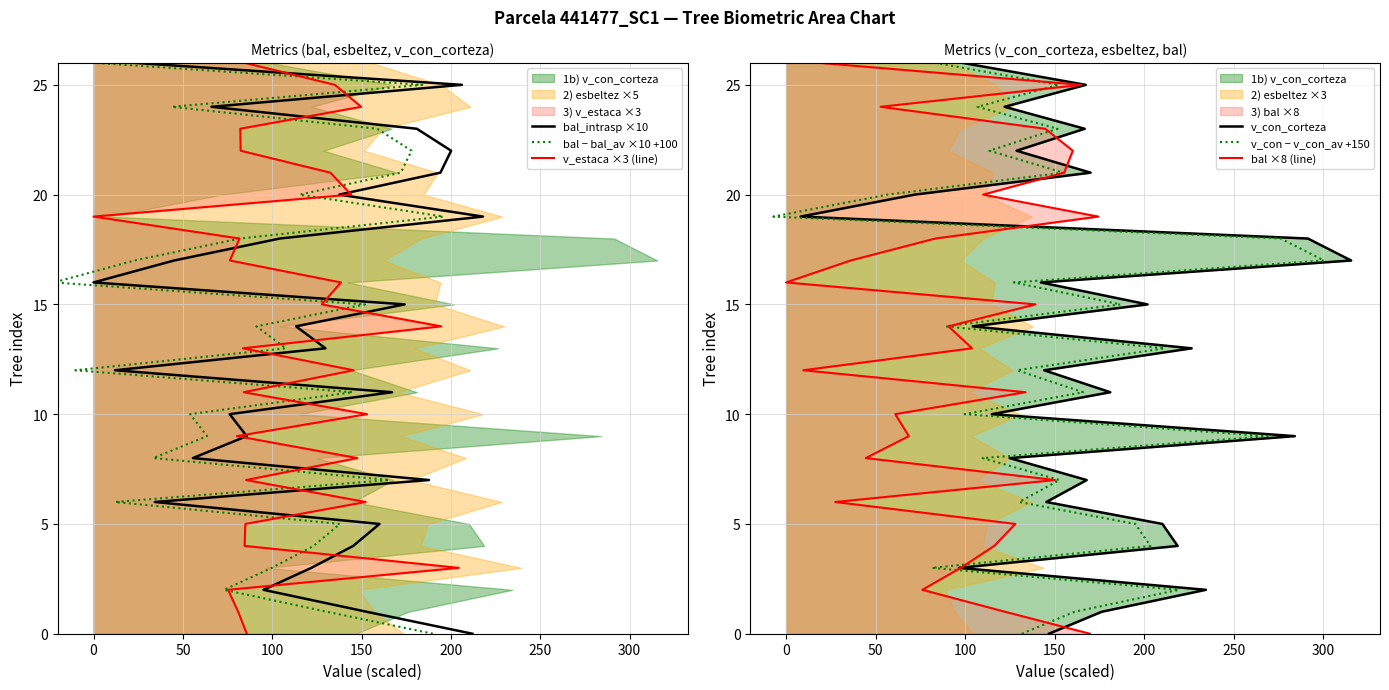

Is it true that v_estaca ×3 (line) equals 5 at 100?

False